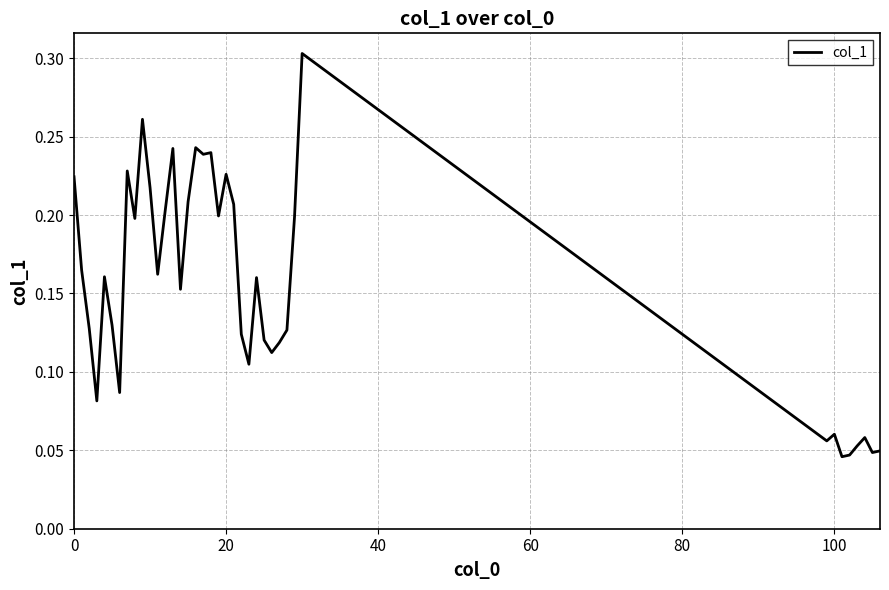

Reading right to left, list all the values displayed in this chart.

0.0	0.0	0.1	0.1	0.0	0.0	0.1	0.1	0.3	0.2	0.1	0.1	0.1	0.1	0.2	0.1	0.1	0.2	0.2	0.2	0.2	0.2	0.2	0.2	0.2	0.2	0.2	0.2	0.2	0.3	0.2	0.2	0.1	0.1	0.2	0.1	0.1	0.2	0.2